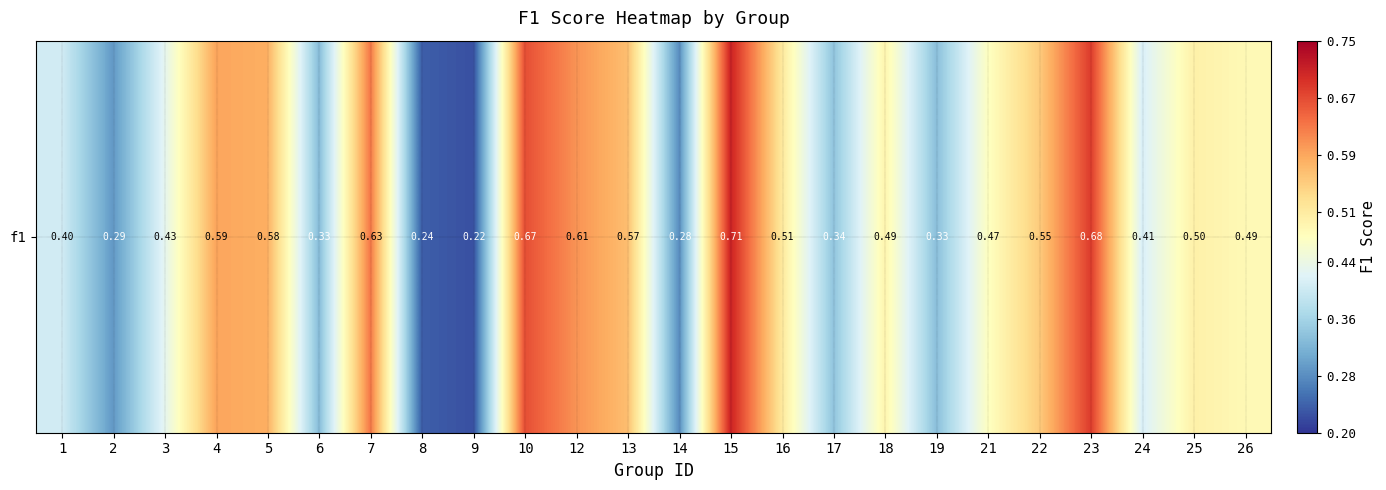

The chart shows a value of 0.4 at 3. True or false?

True